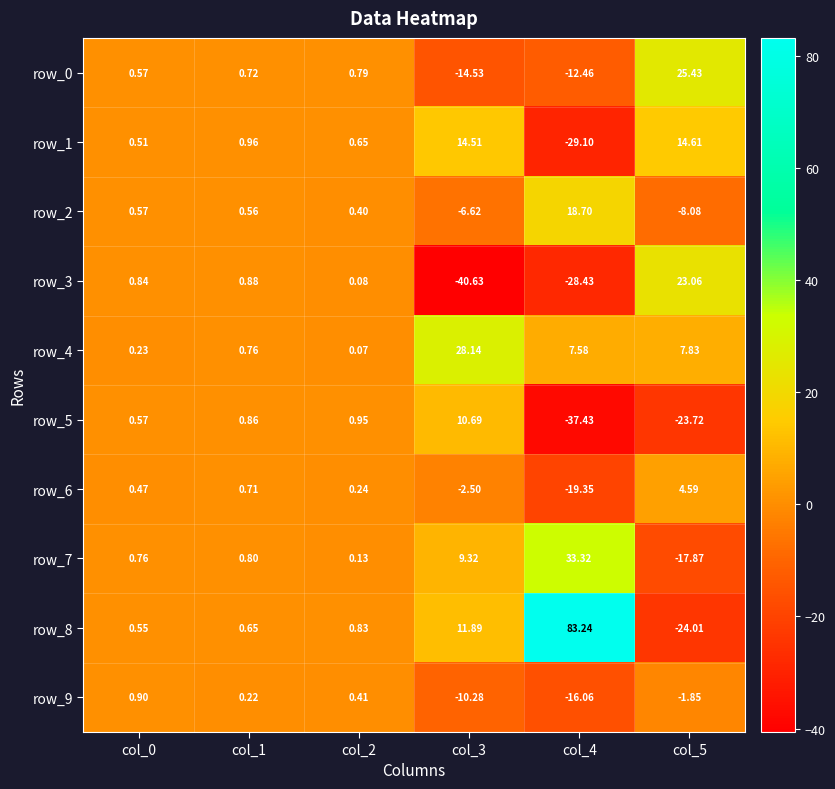

The row_5 series shows 0.9 at col_2. True or false?

True